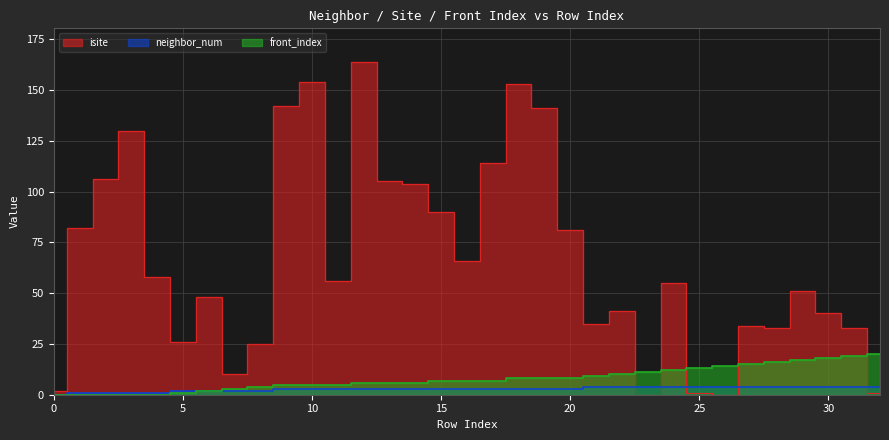

At which label does front_index reach its peak?

32